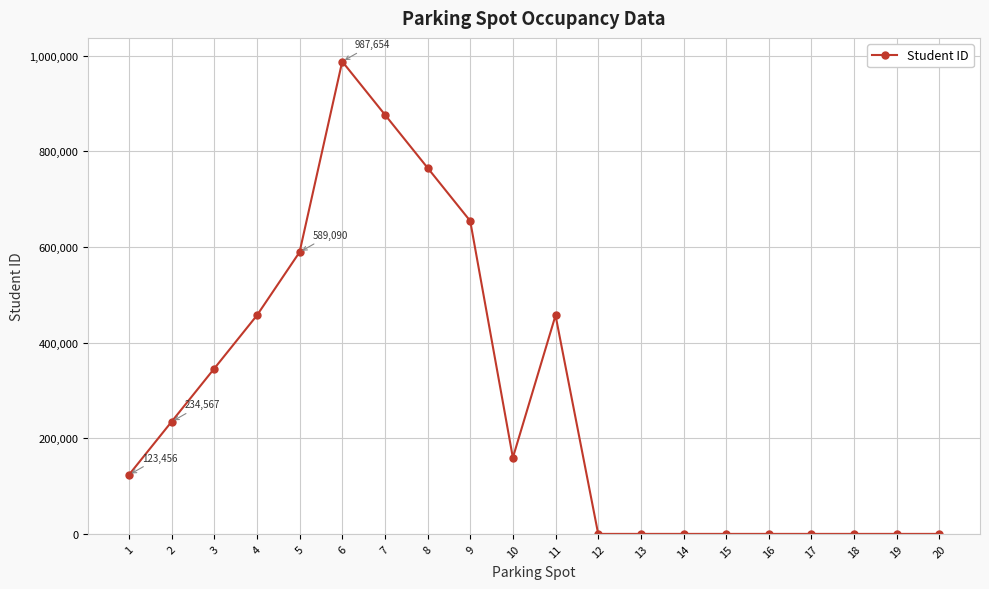

Where is the first local maximum?

6